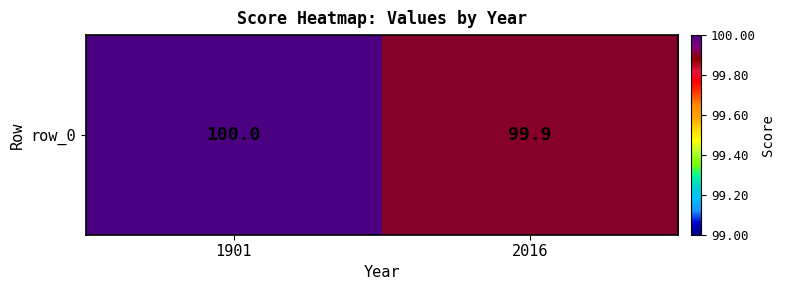

Reading left to right, transcribe all the data shown in this chart.

100.0	99.9